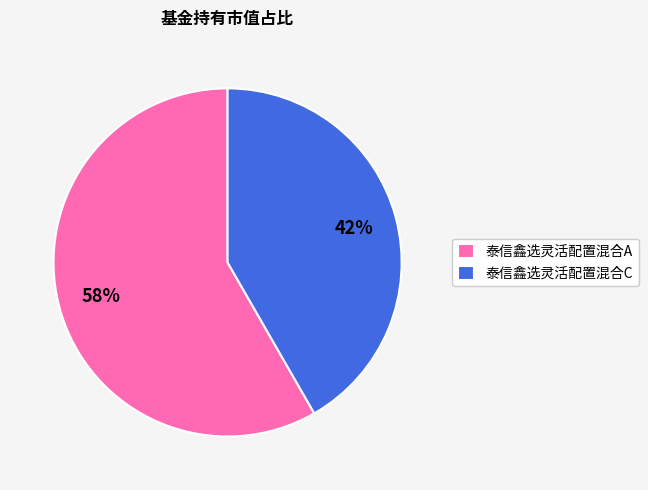

Which has a higher value, 泰信鑫选灵活配置混合A or 泰信鑫选灵活配置混合C?

泰信鑫选灵活配置混合A